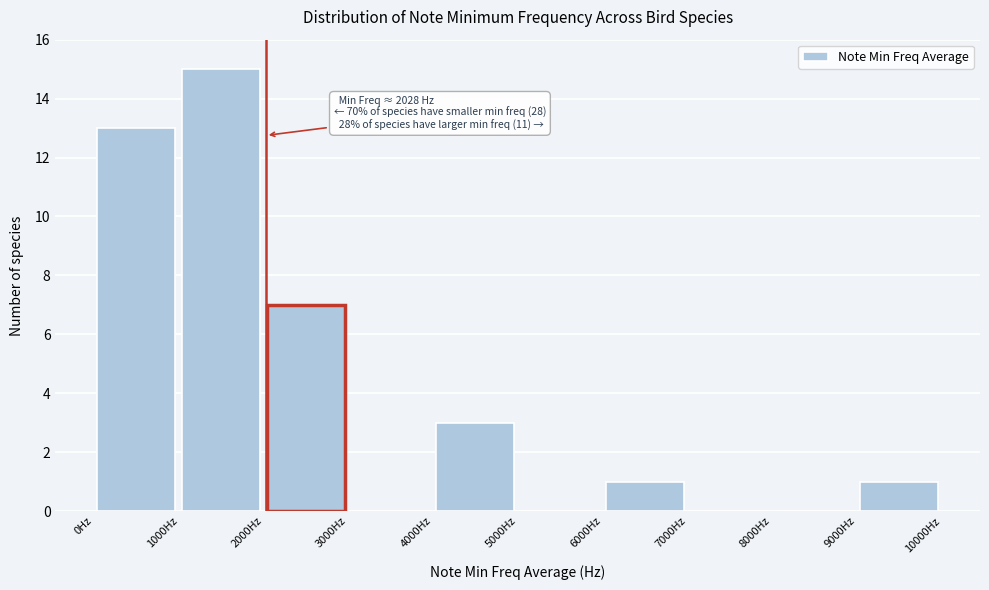

Which range on the x-axis has the tallest bar?

1000 to 2000